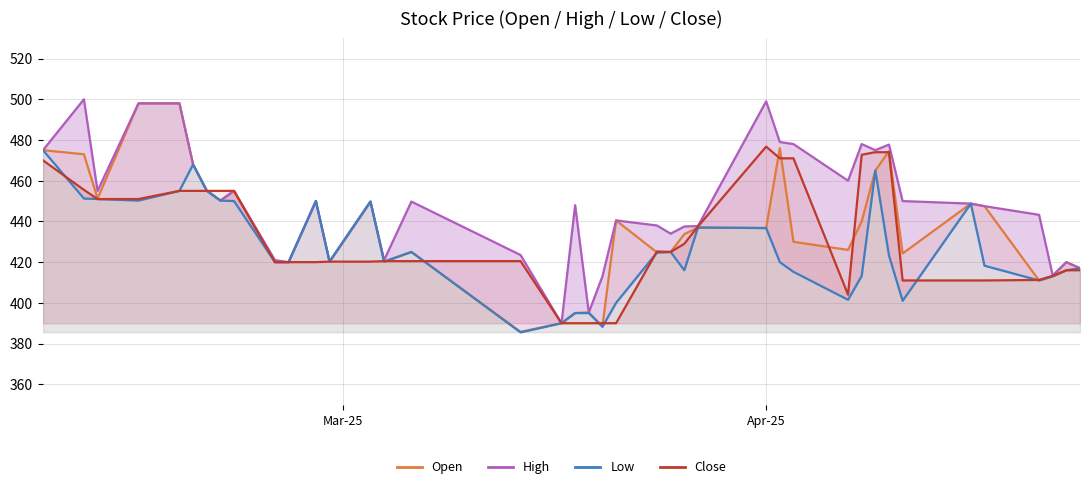

Which category has the highest value across all series?

Apr-25